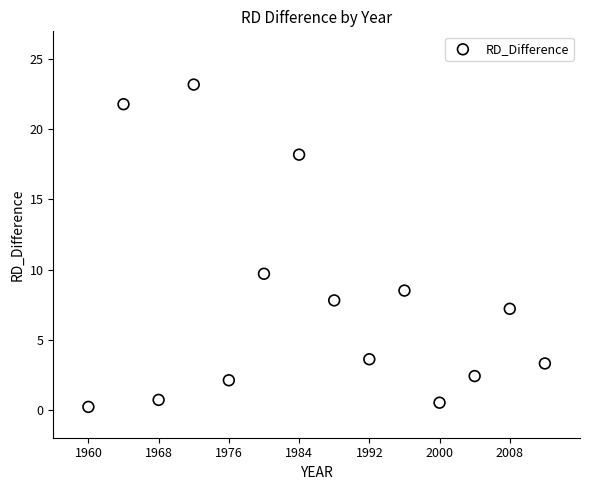

What Y value in the scatter plot is closest to 11?

9.7